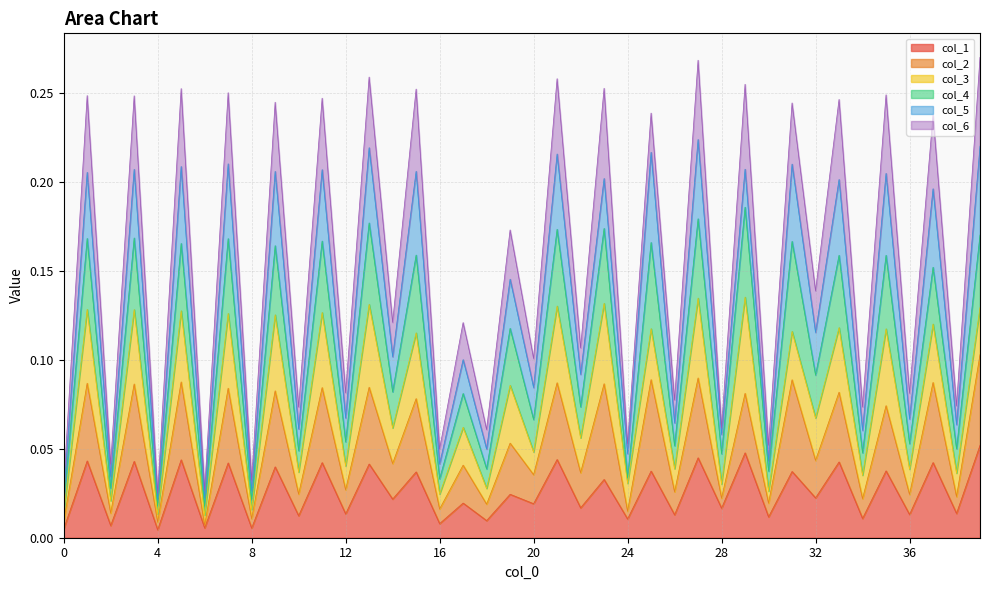

Between 20 and 32, which is larger?

32